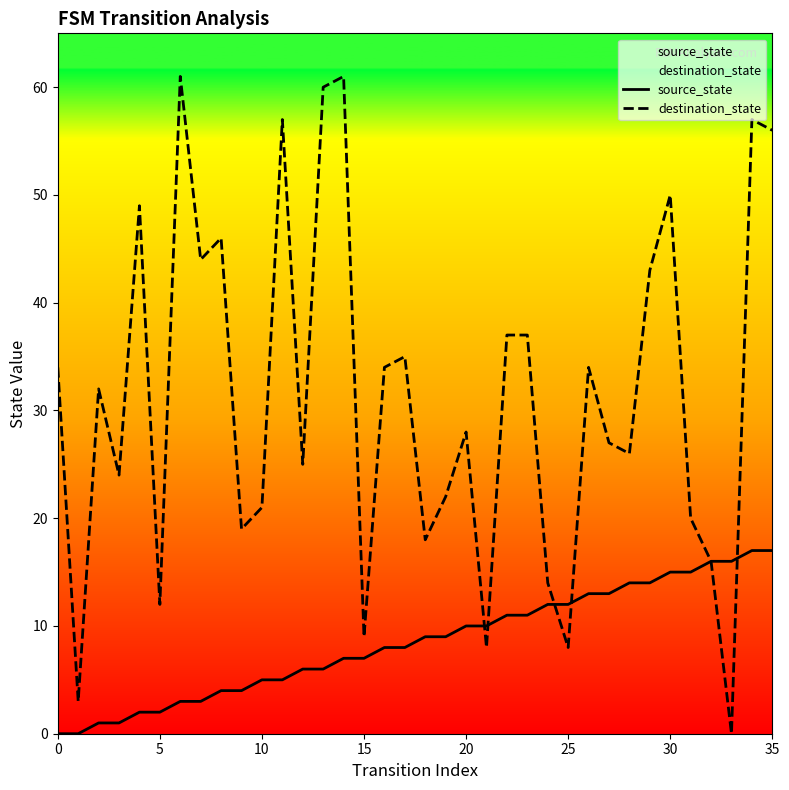

What is the highest value of the destination_state series?

61